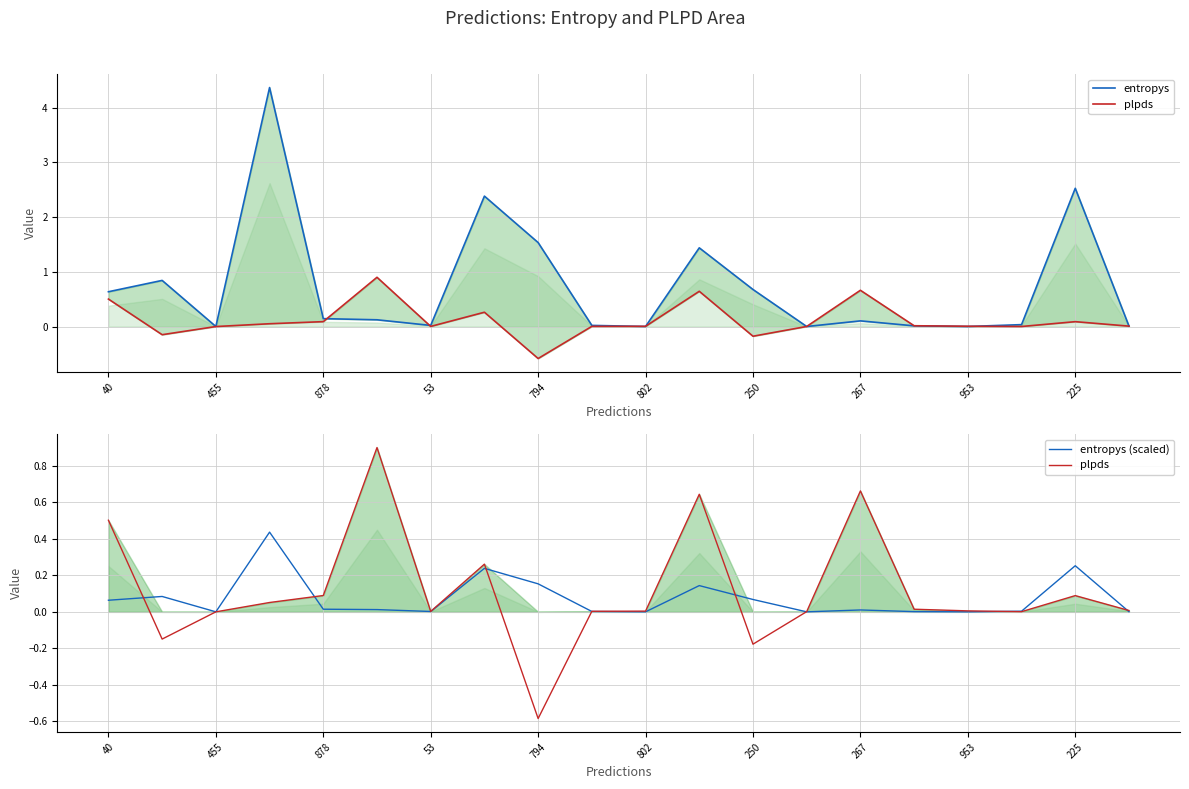

What is the maximum value for entropys?

4.4